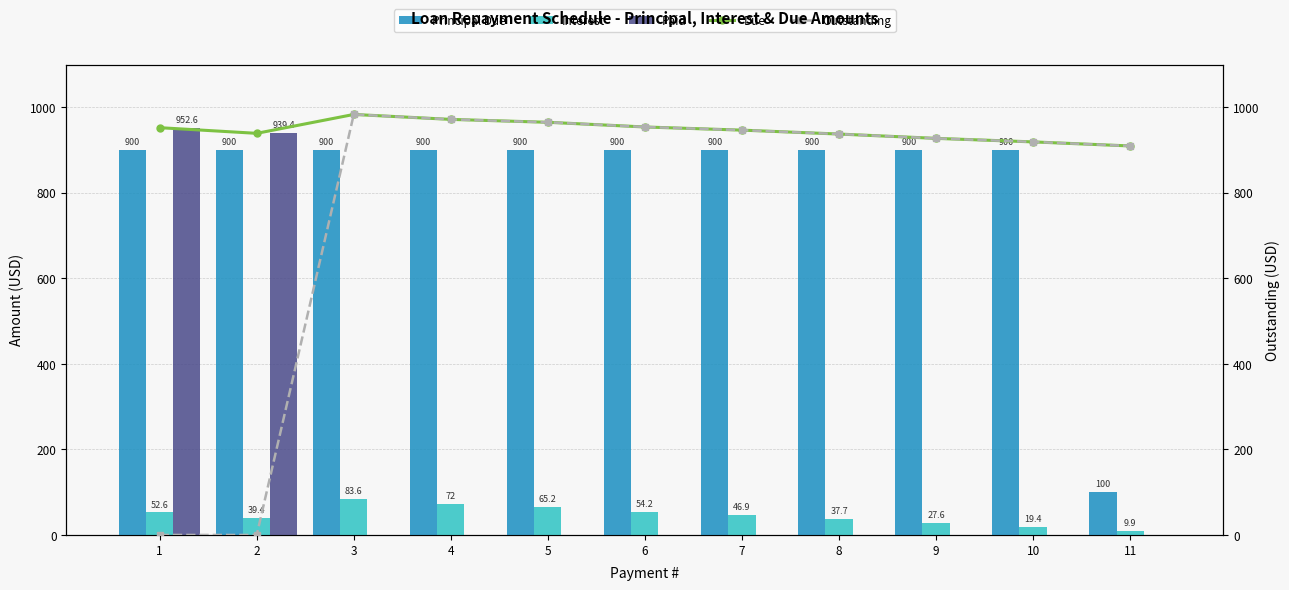

Is the value of Principal Due at 4 greater than the value of Due at 2?

No